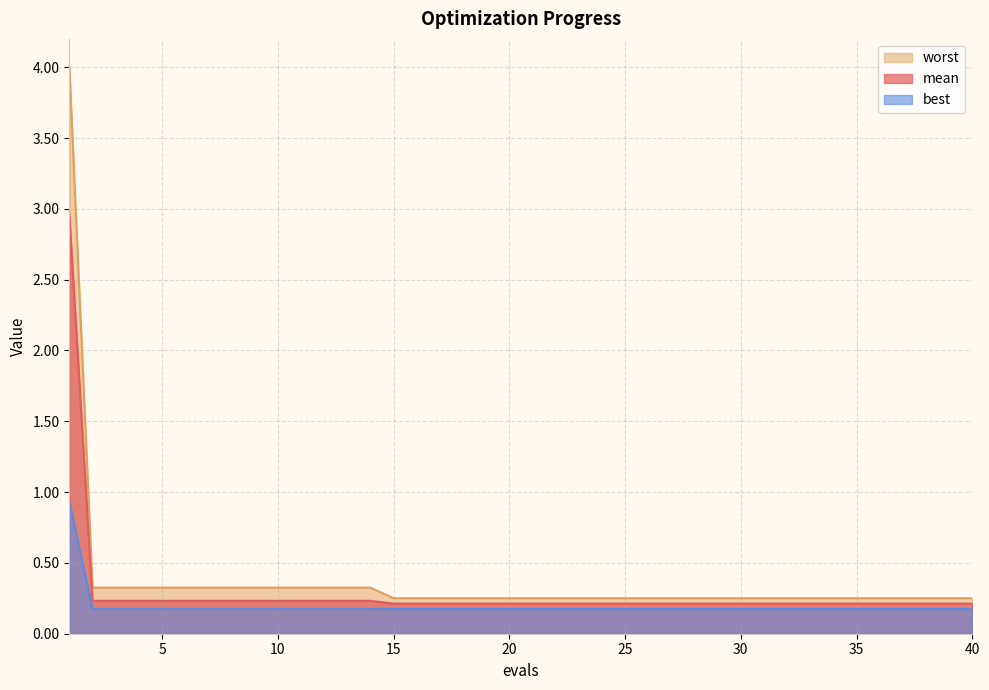

How many series are shown in this chart?

3